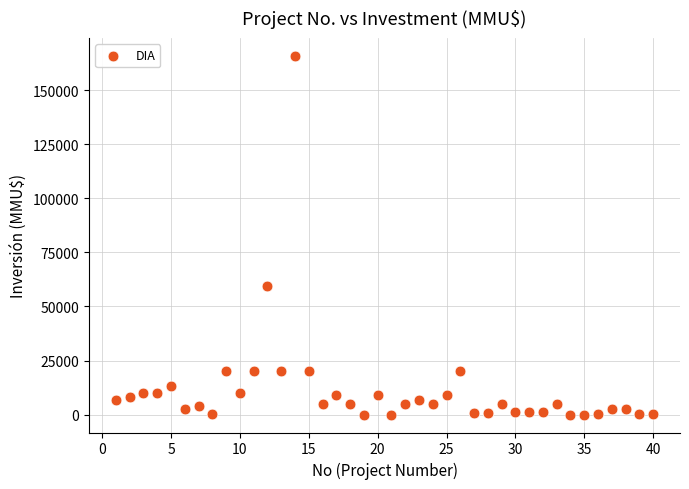

What Y value in the scatter plot is closest to 82955?

59482